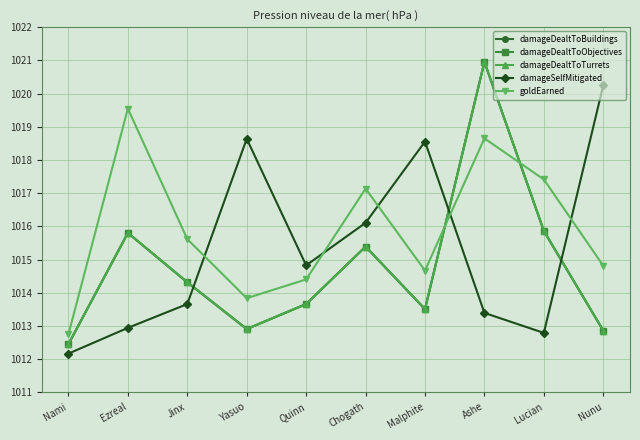

What is the sum of the damageSelfMitigated values at Ashe and Jinx?

2027.1